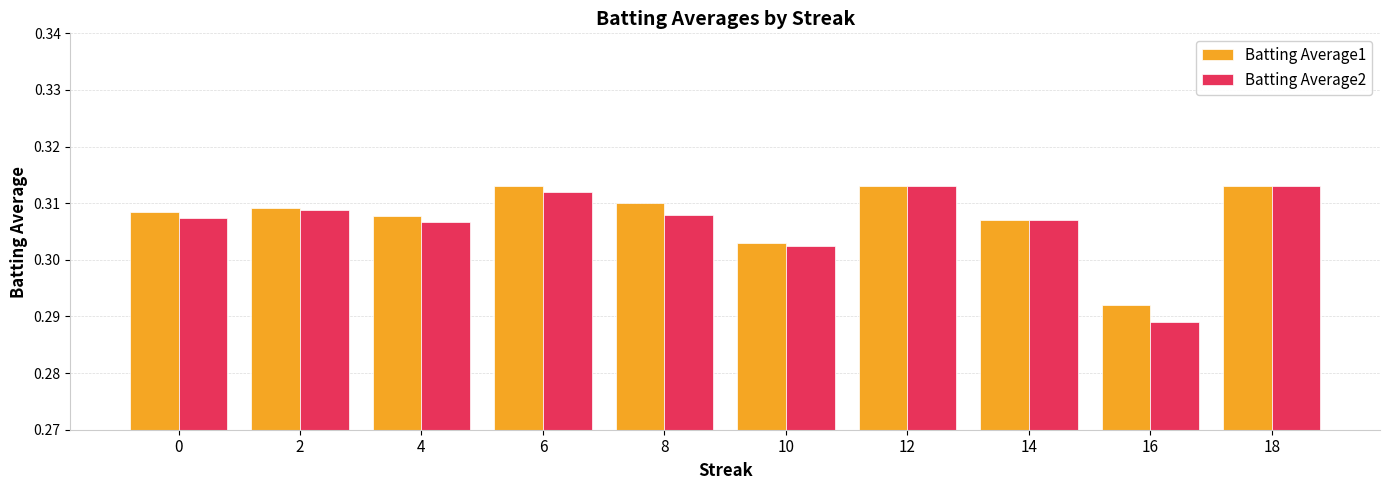

Which category has the lowest value in the Batting Average1 series?

16